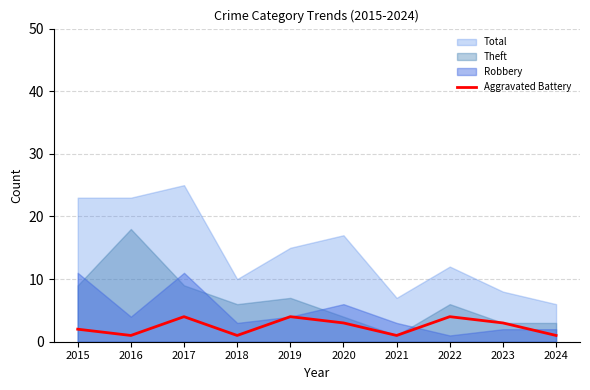

The Aggravated Battery series shows 4 at 2019. True or false?

True